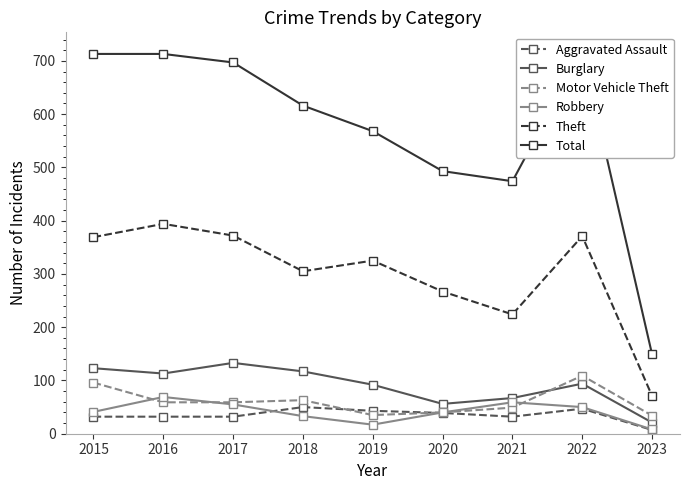

What is the sum of the Motor Vehicle Theft values at 2023 and 2022?

143